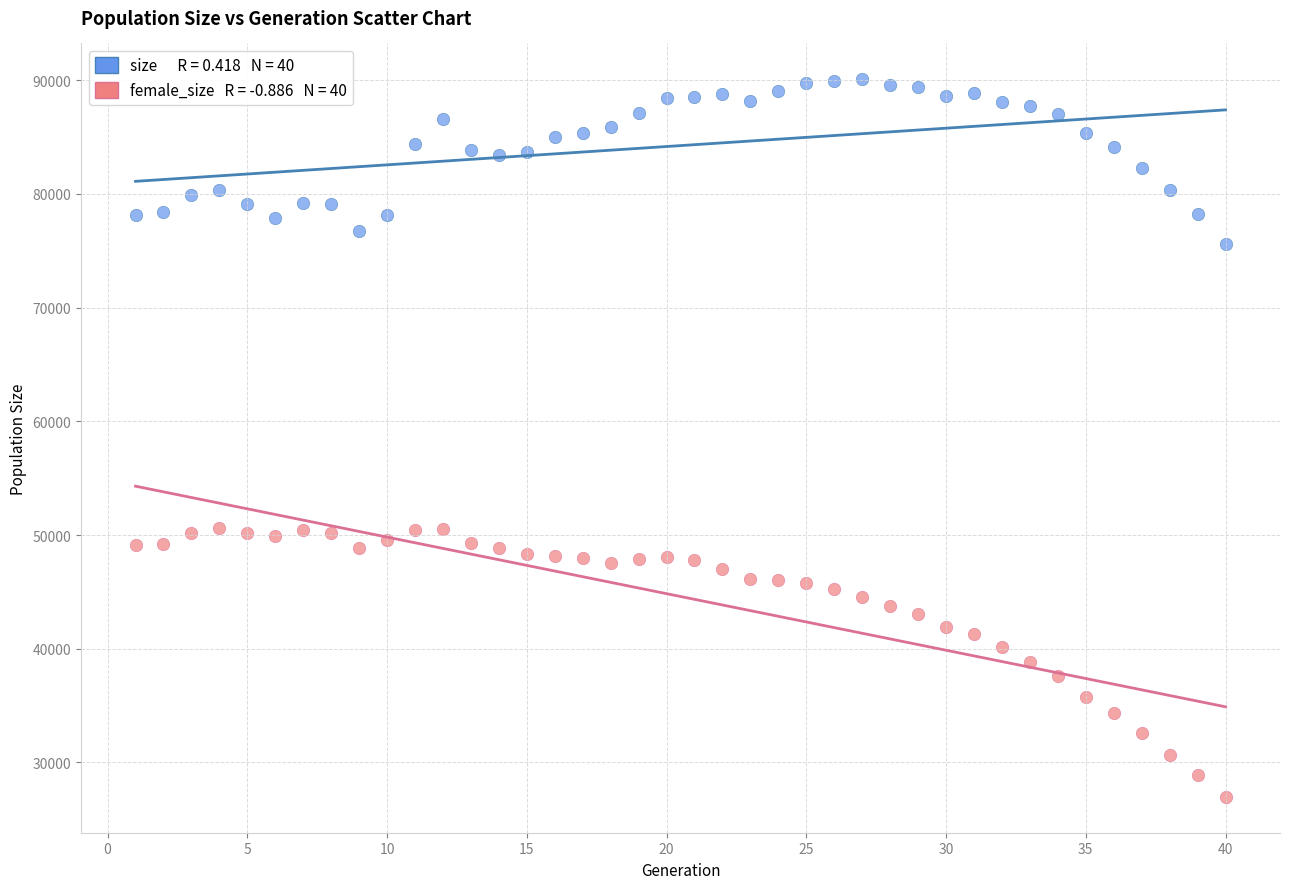

Across all data points, what is the range of Y values (max minus min)?

63096